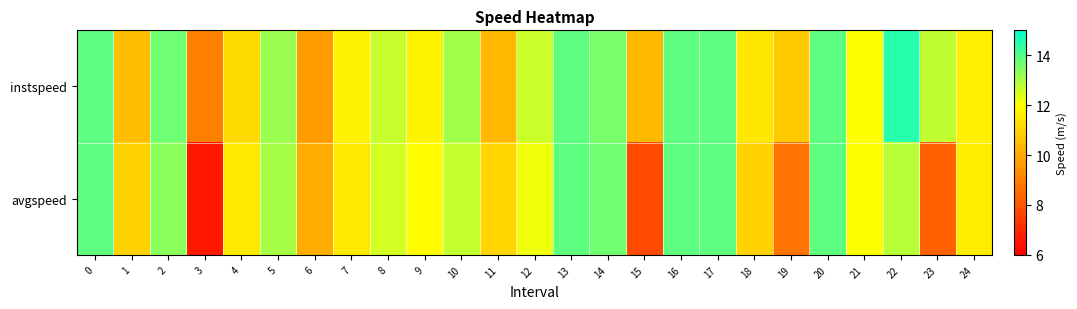

At 14, list the series in order from largest to smallest.

avgspeed, instspeed